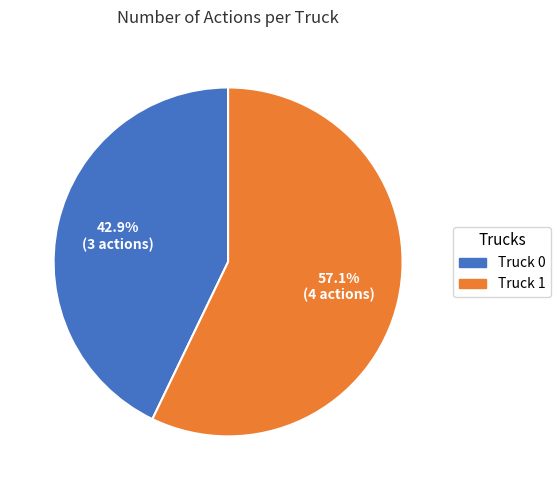

To the nearest percent, what is the average slice percentage?

50%